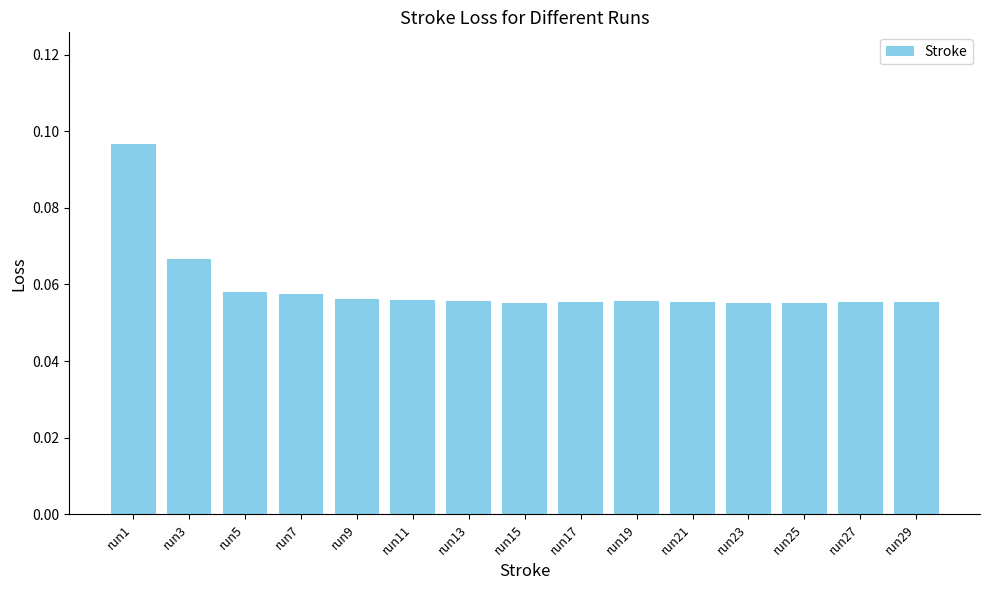

Which label corresponds to the largest value in the chart?

run1